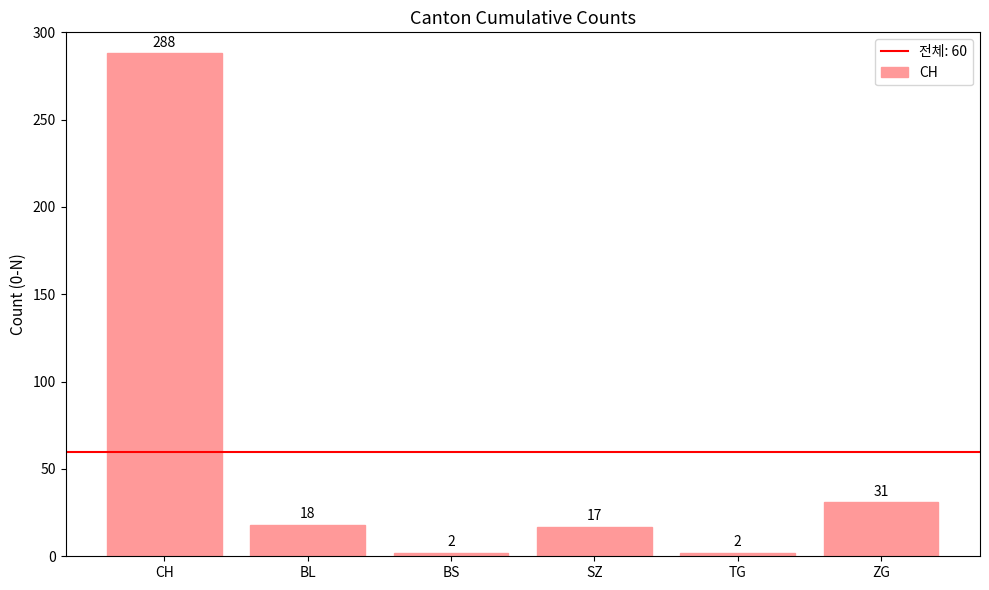

Where does the data first go above 18?

CH